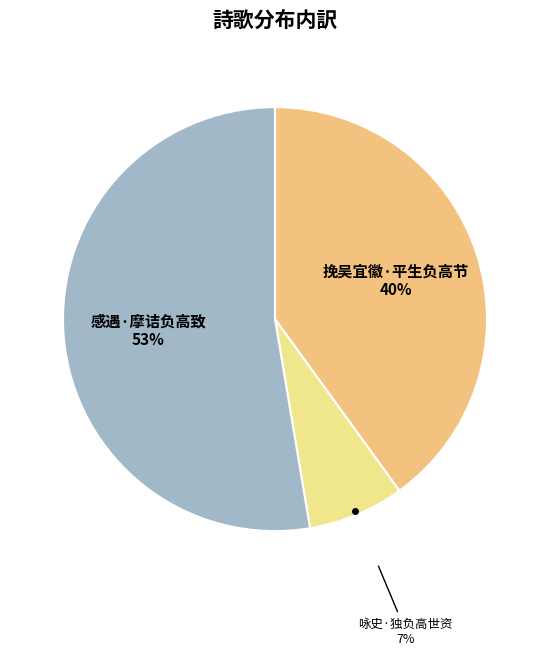

How many slices are in this pie chart?

3